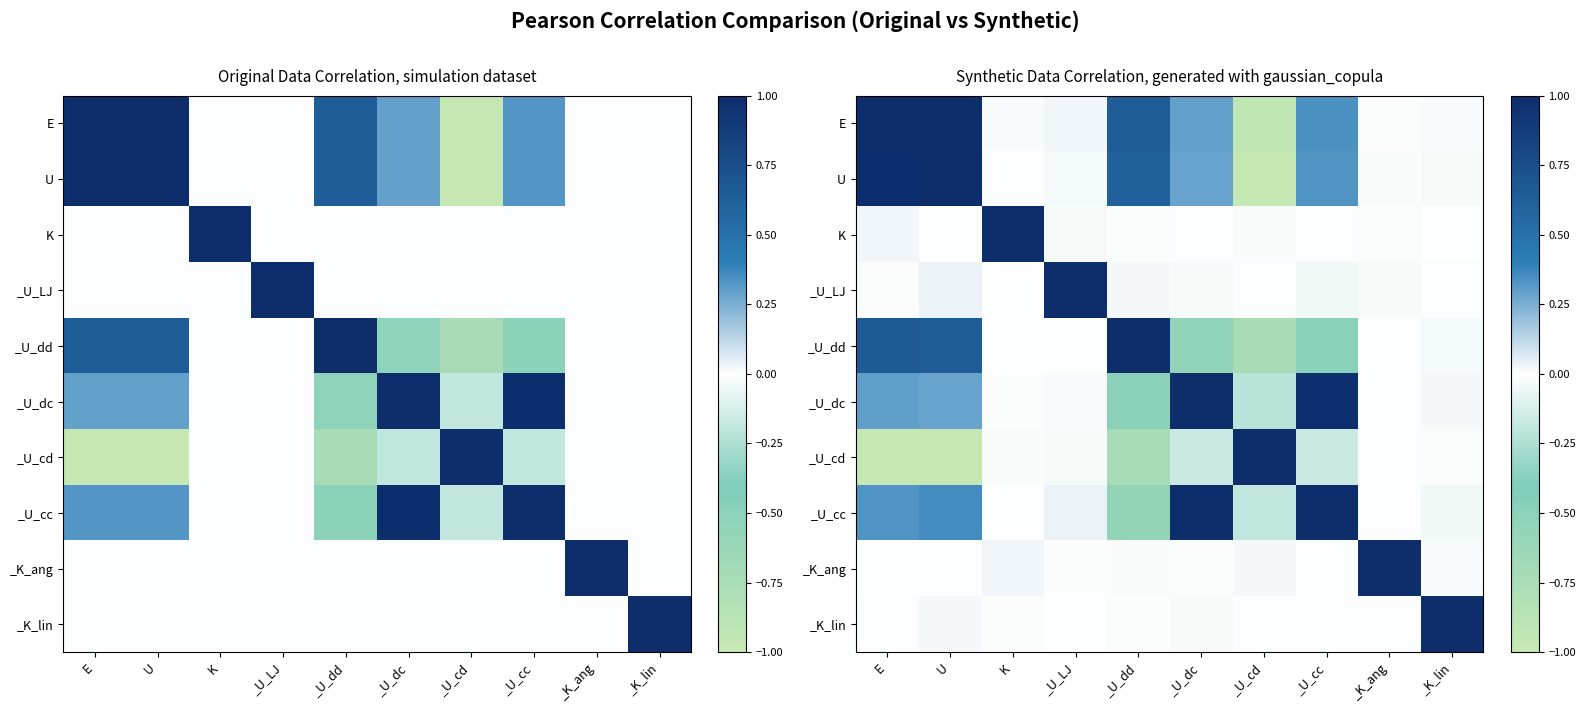

The _U_dd series shows -0.0 at K. True or false?

False